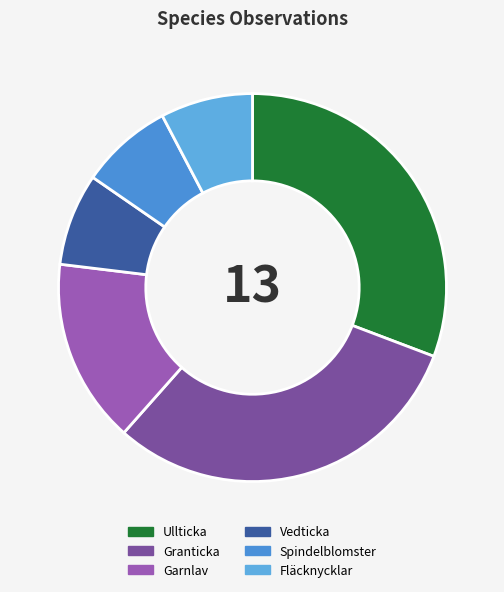

What is the total percentage of Ullticka and Fläcknycklar?

38.5%